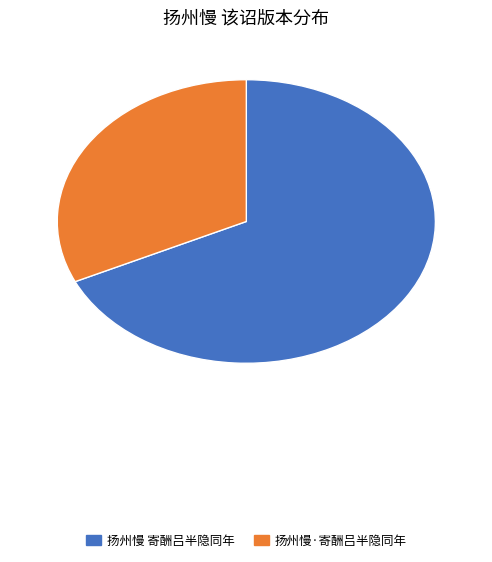

Does 扬州慢 寄酬吕半隐同年 account for over 50% of the chart?

Yes